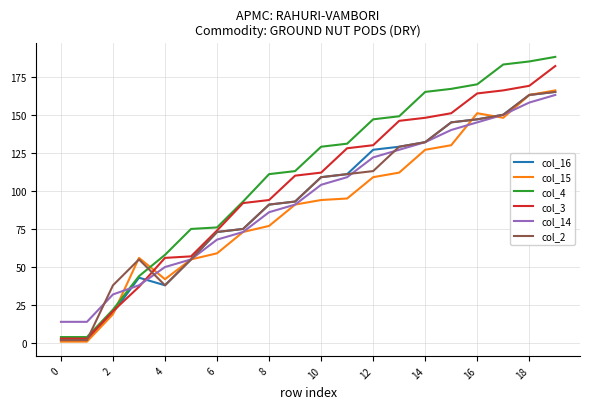

What is the difference between the second highest and minimum values in the col_2 series?

161